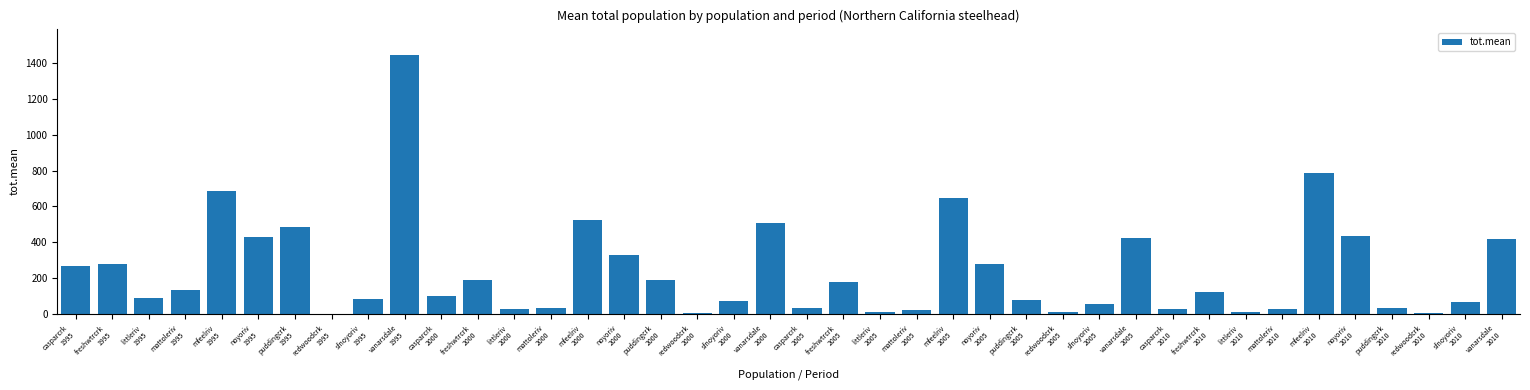

What is the sum of the values at noyoriv
2005 and puddingcrk
2010?

314.7